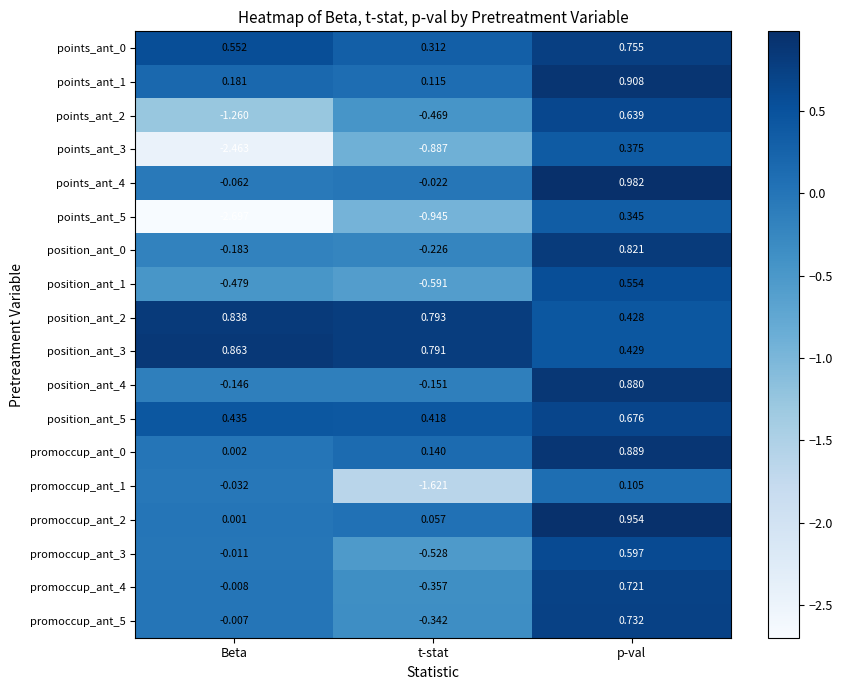

Which category has the lowest value in the points_ant_0 series?

t-stat